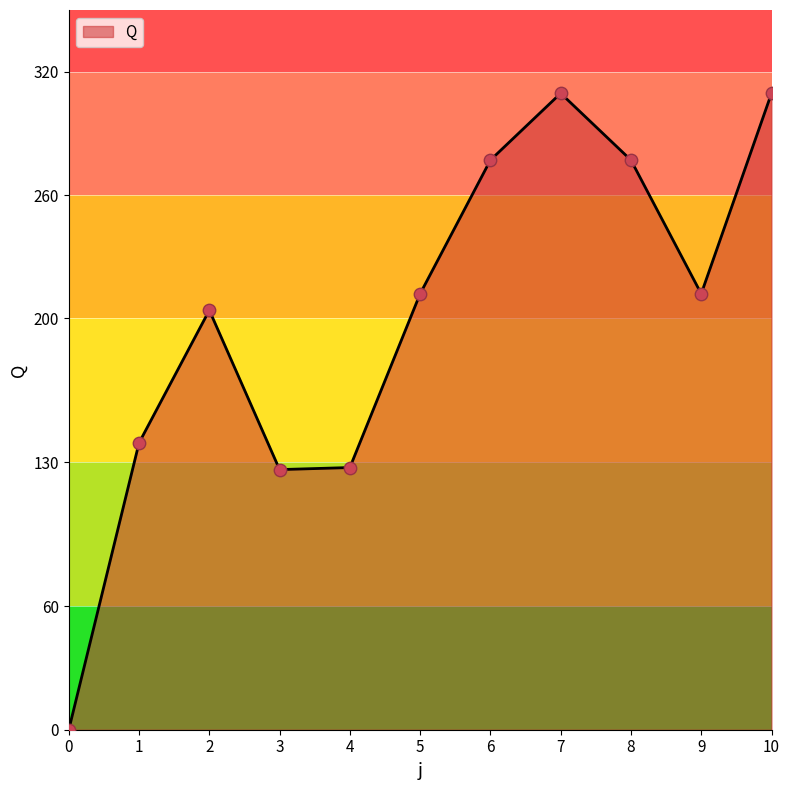

What is the ratio of the value at 5 to the value at 3?

1.7